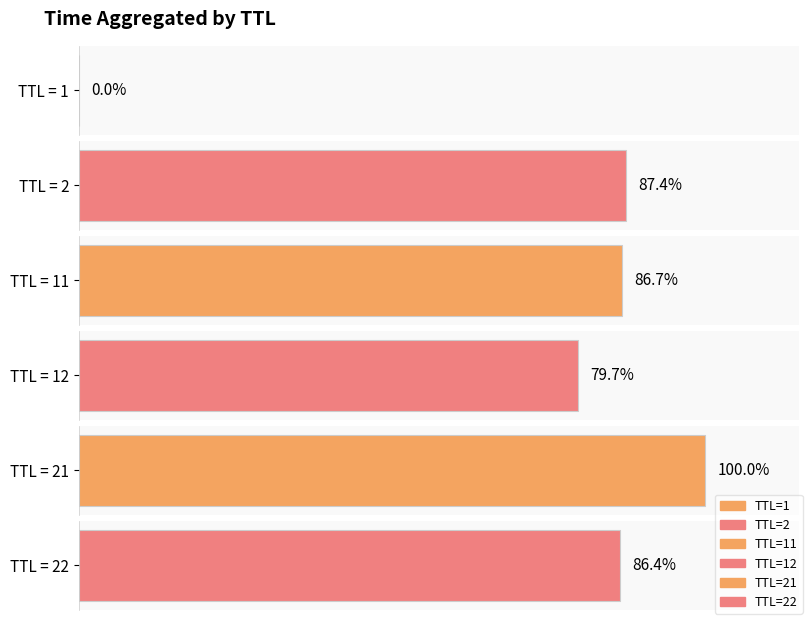

Are the bars horizontal?

Yes